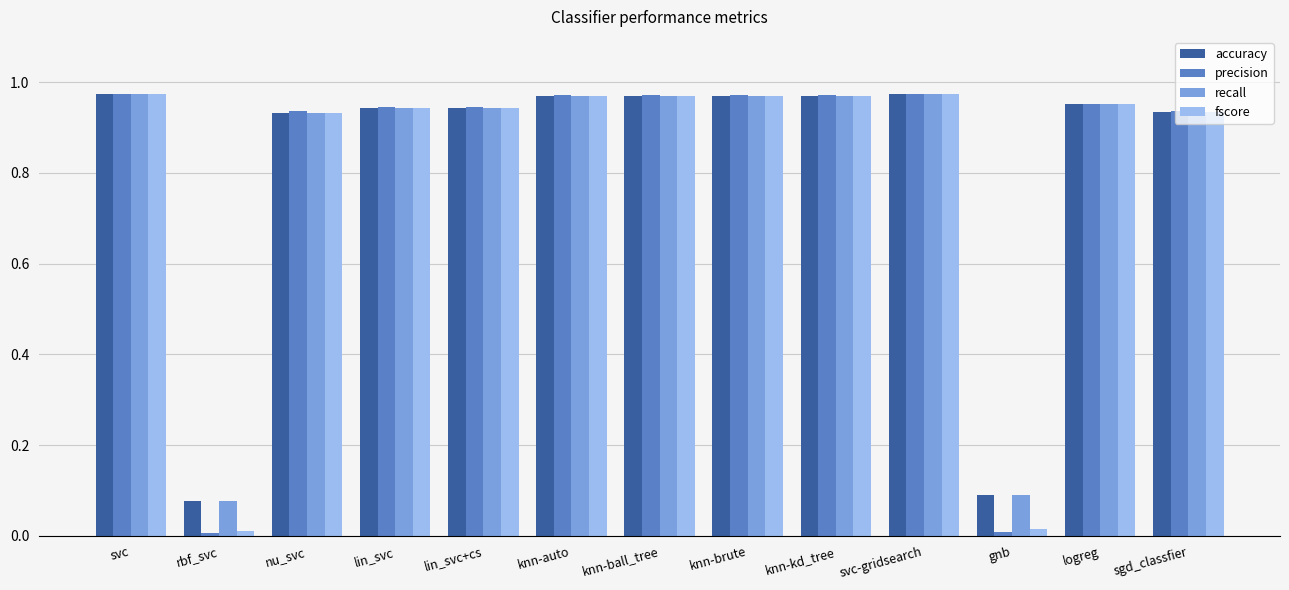

What is the average value of the recall series?

0.8